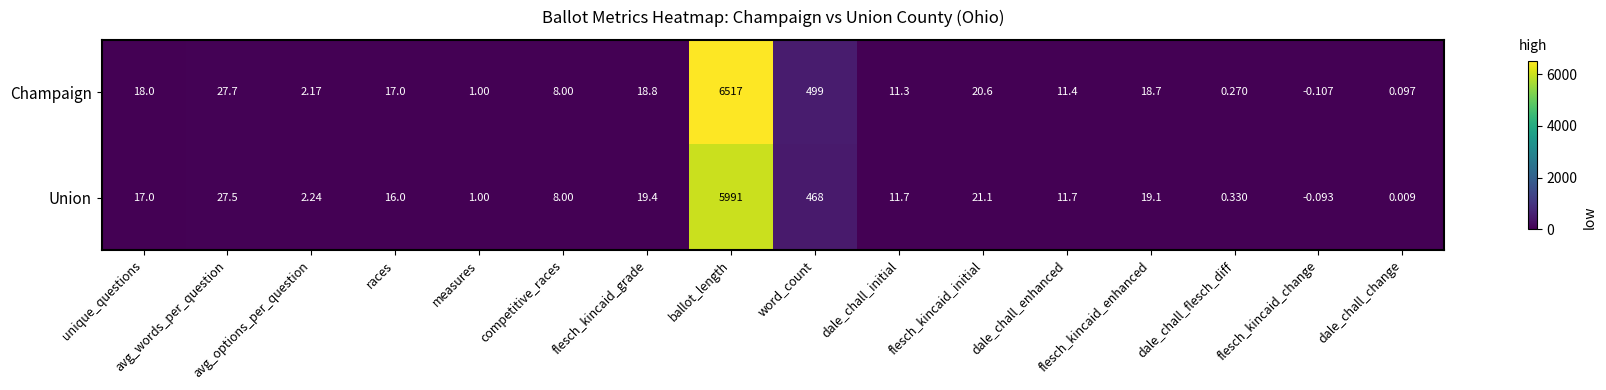

Which series has the widest spread of values?

Champaign